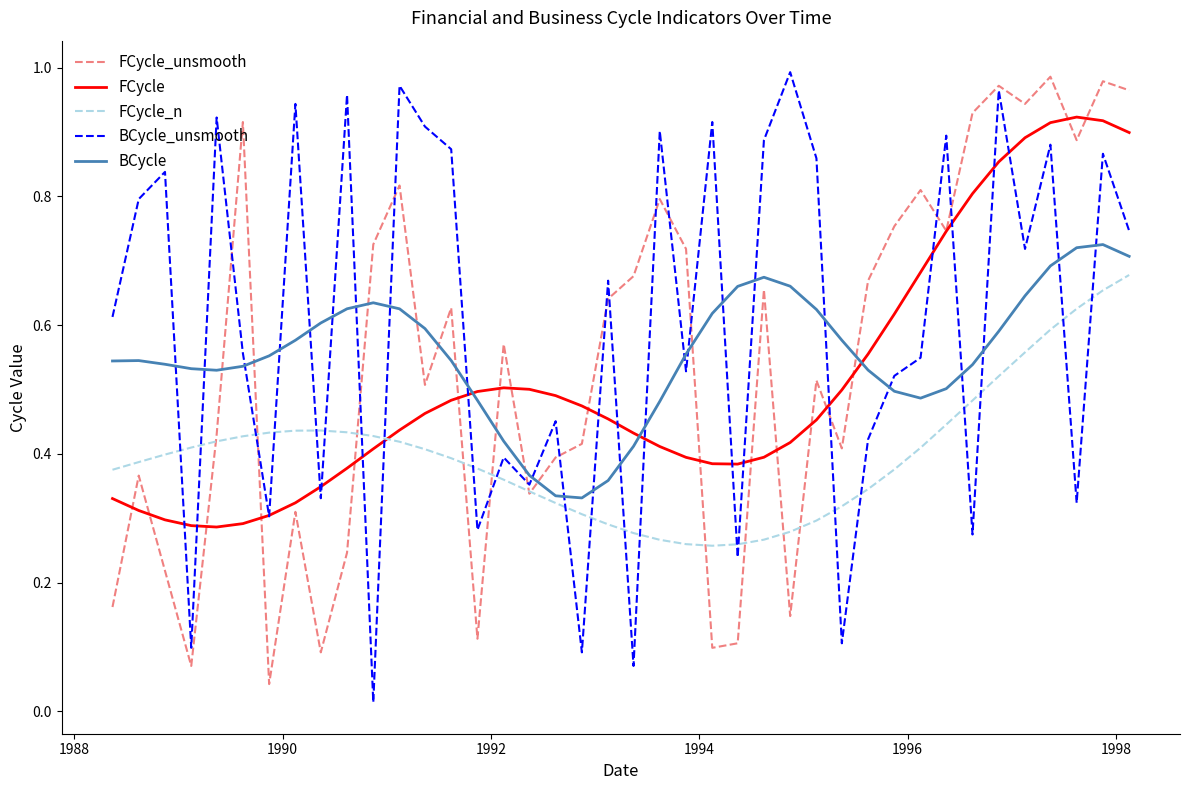

True or false: FCycle_n and BCycle_unsmooth intersect in this chart.

True